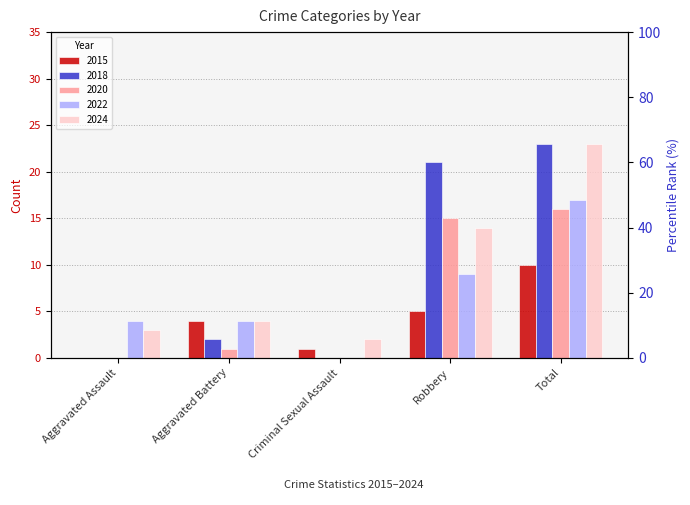

The 2017 series shows 41 at Total. True or false?

False